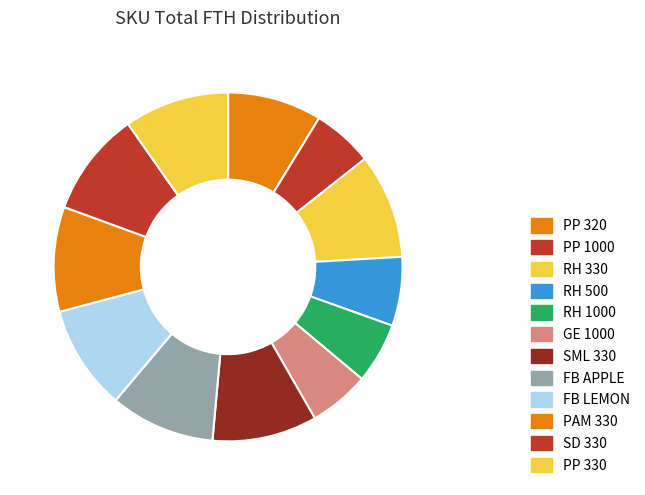

What is the ratio of the value at RH 1000 to the value at RH 500?

0.9